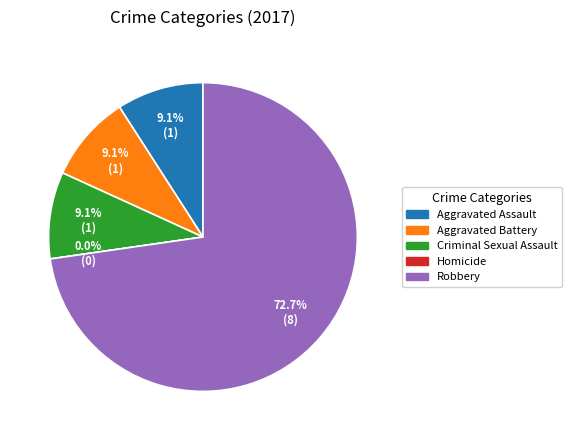

Which category accounts for the majority?

Robbery